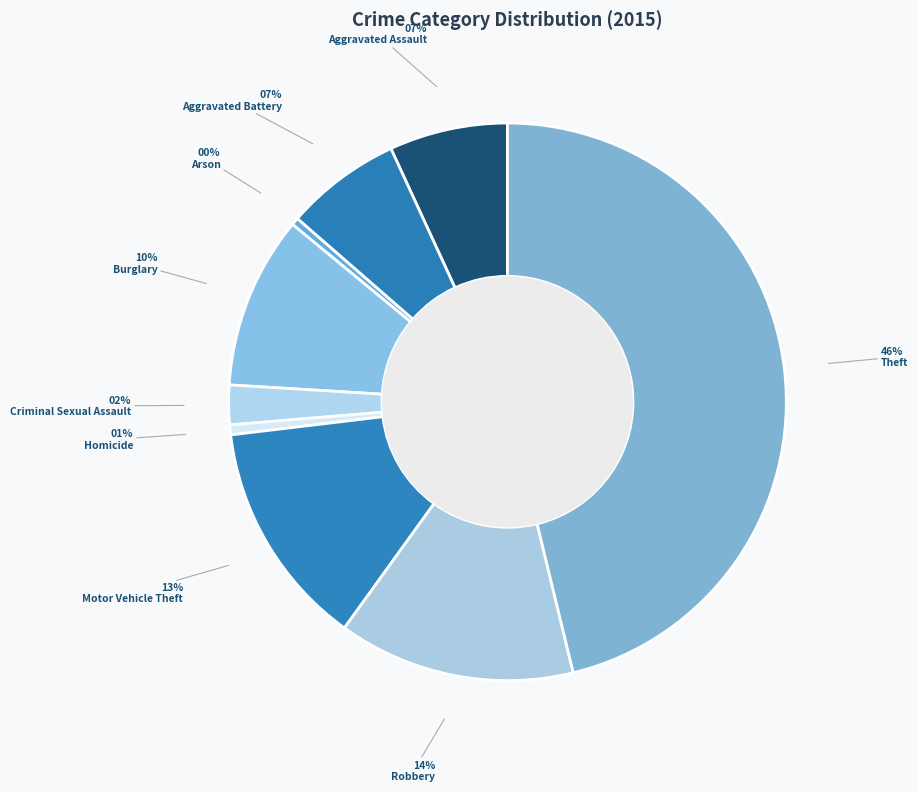

True or false: Motor Vehicle Theft accounts for 26% of the total.

False